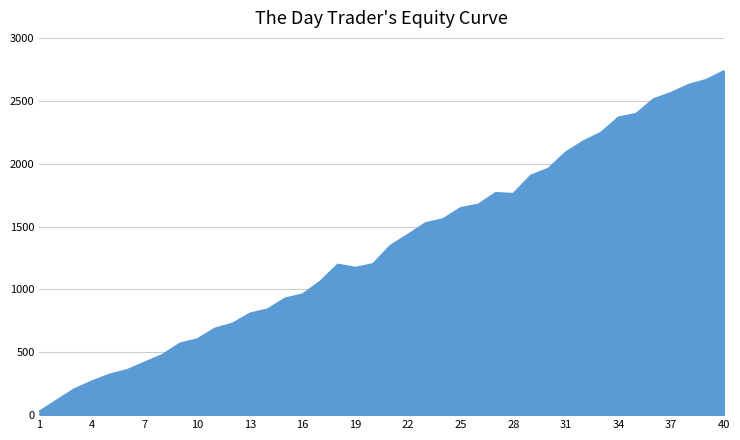

What is the maximum value shown in the chart?

2736.7